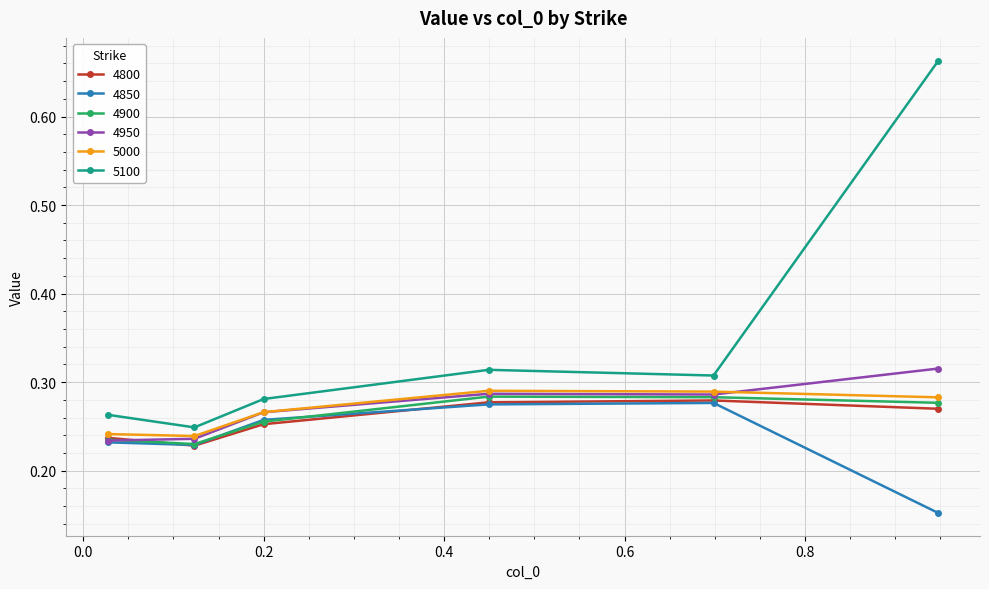

How many 4800 values are between 0 and 1?

6